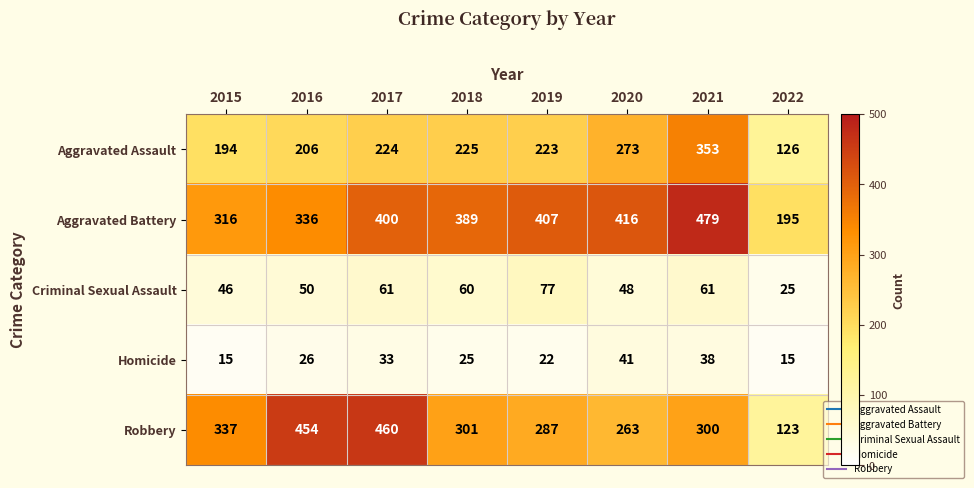

What is the difference between the maximum and minimum values in the Aggravated Battery series?

284